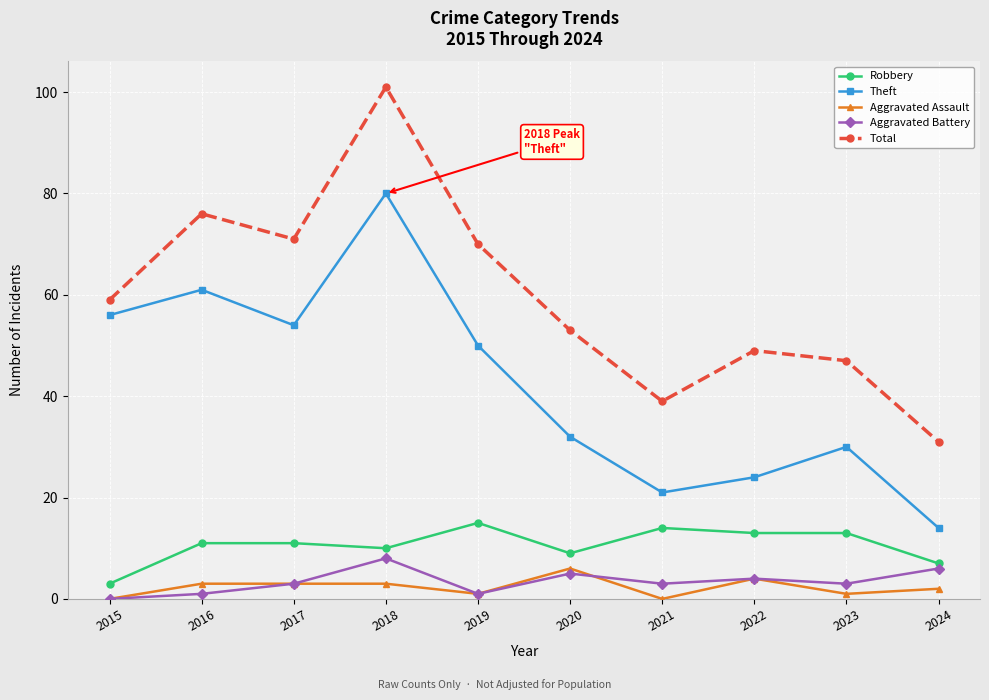

True or false: Aggravated Battery has a value of 8 at 2018.

True